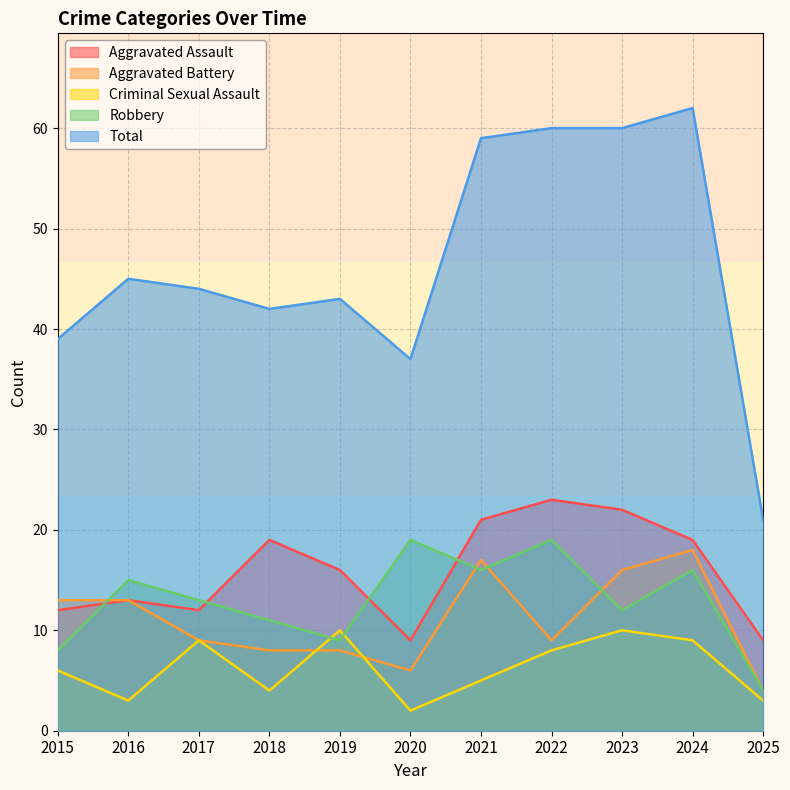

How many values in the Total series are below 44?

5